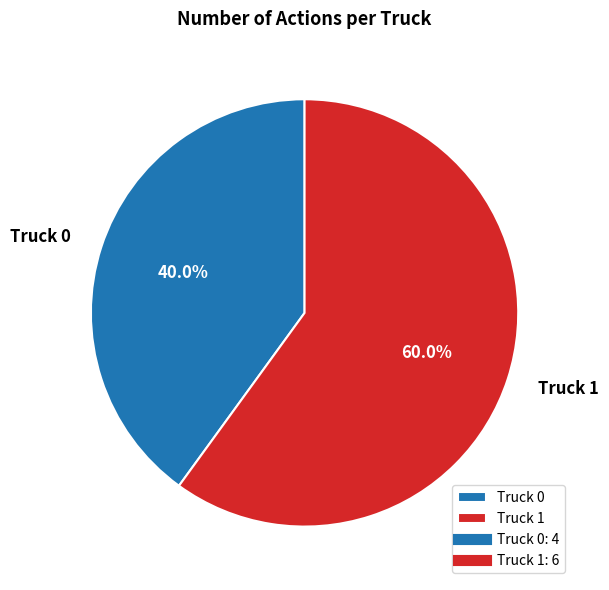

Between Truck 0 and Truck 1, which is larger?

Truck 1